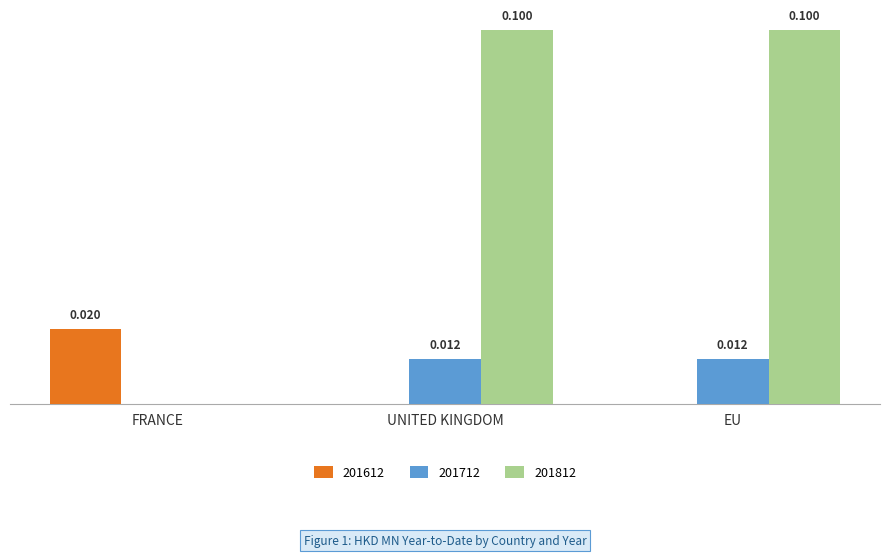

Are the bars horizontal?

No